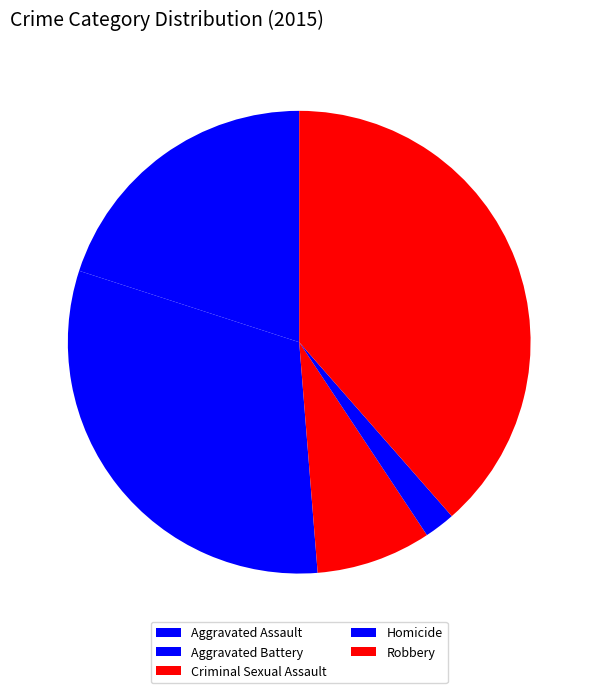

Combined, what portion of the pie is Homicide and Robbery?

40.7%